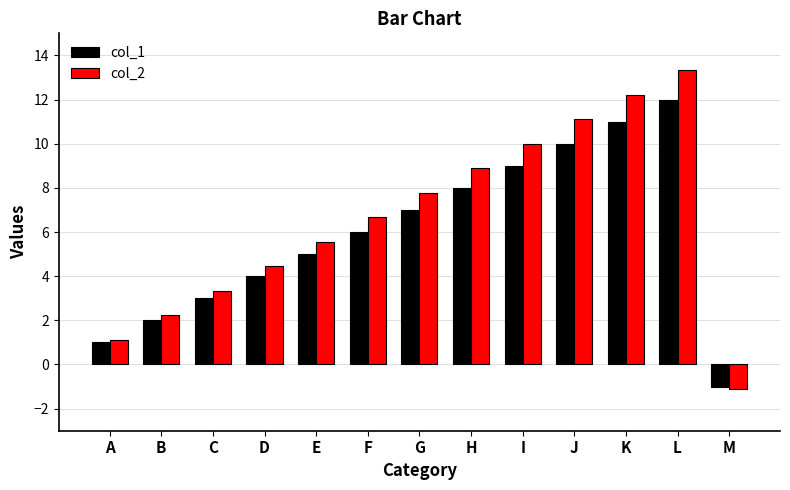

Is it true that col_1 equals 7.8 at E?

False